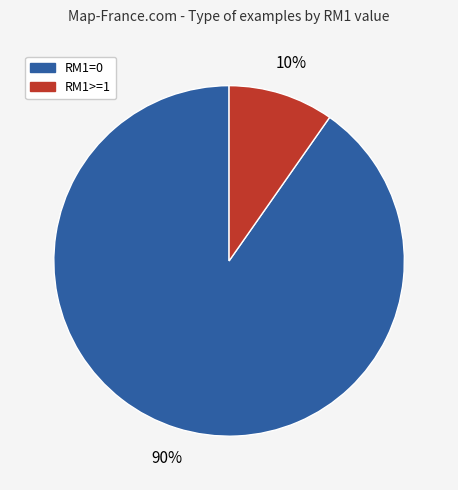

To the nearest percent, what is the combined percentage of RM1>=1 and RM1=0?

100%